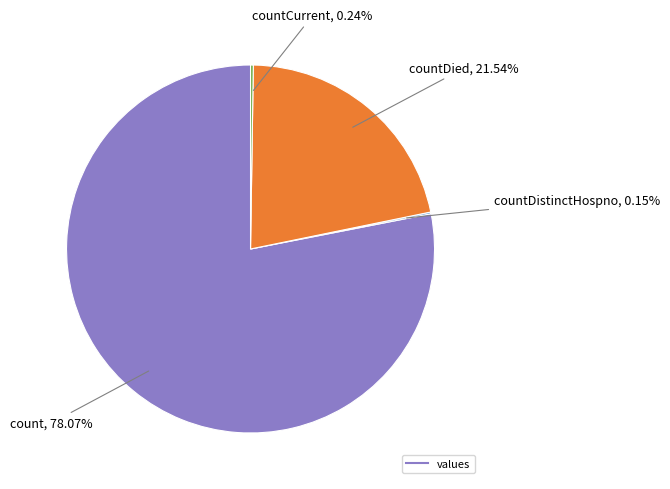

Is there a majority slice in this chart?

Yes